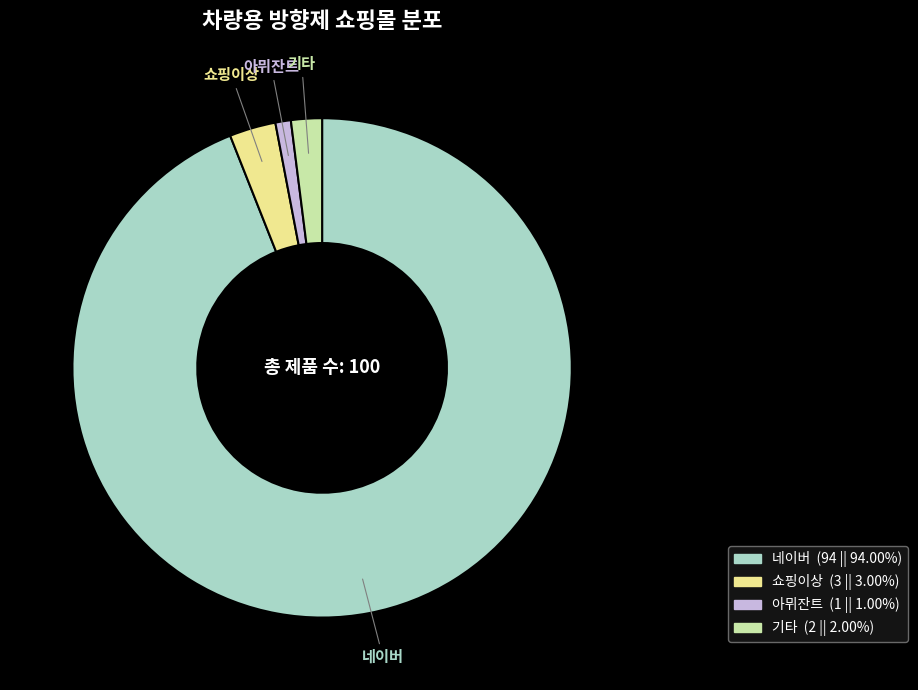

The 아뮈잔트 slice represents 13% of the pie. True or false?

False